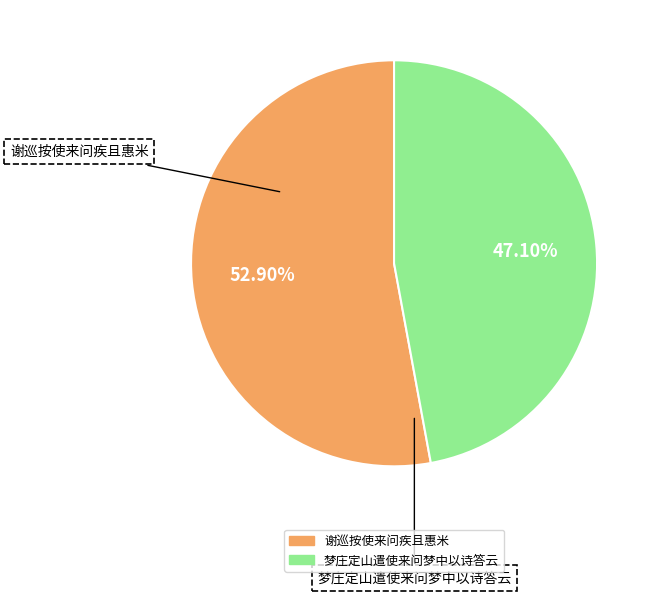

Does 梦庄定山遣使来问梦中以诗答云 account for over 50% of the chart?

No